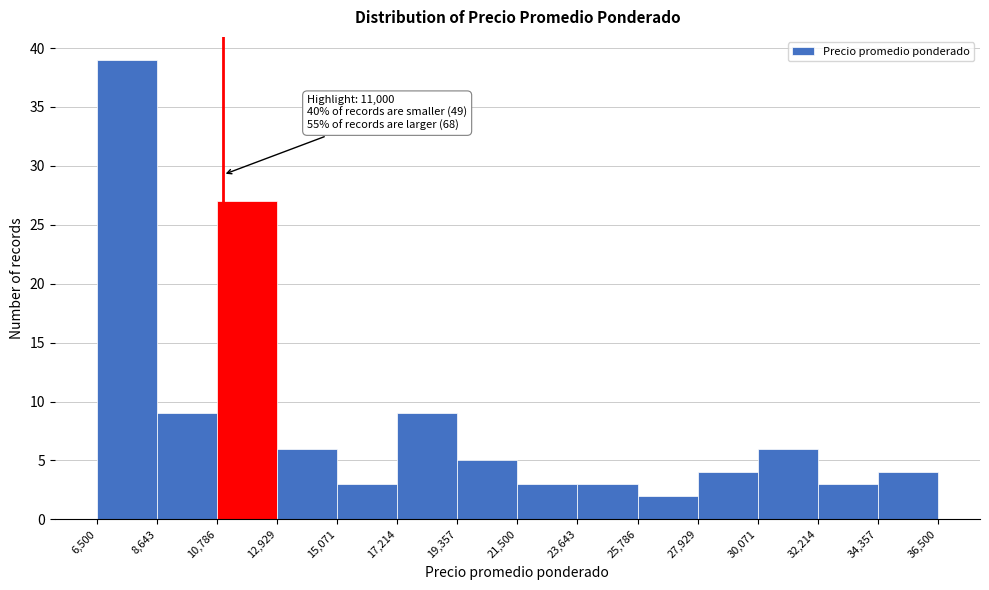

Which range on the x-axis has the tallest bar?

6,500 to 8,643